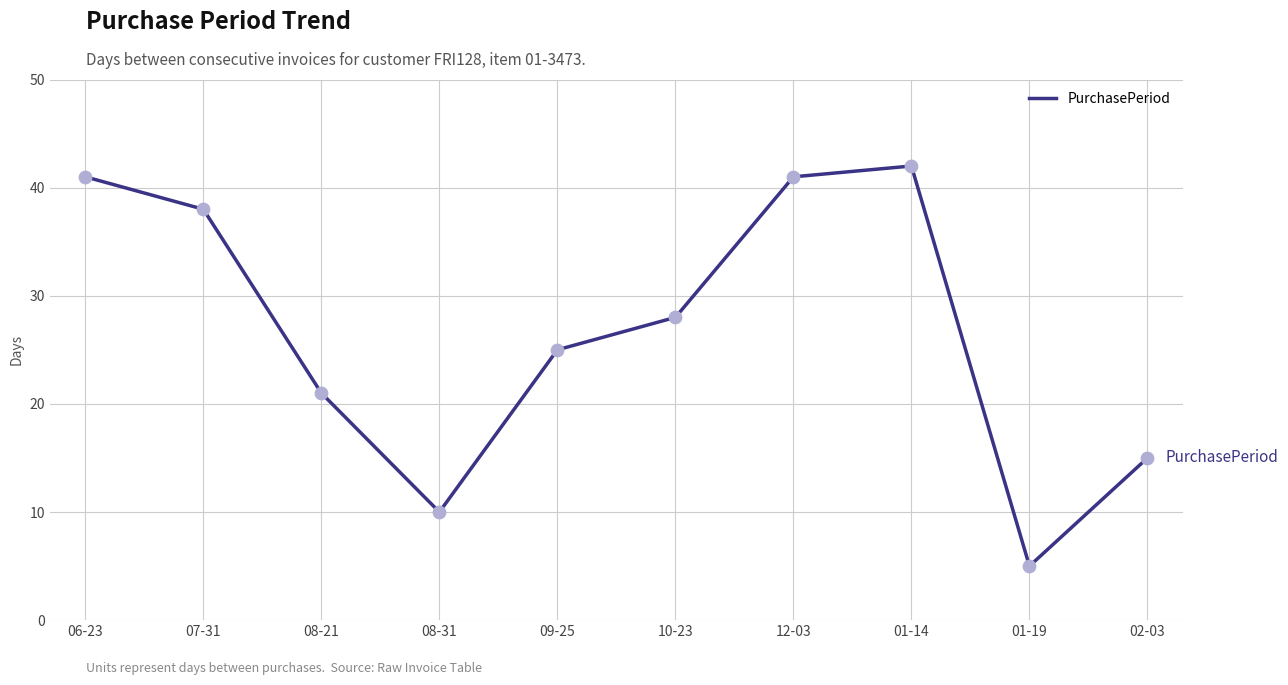

Which has a higher value, 01-19 or 10-23?

10-23